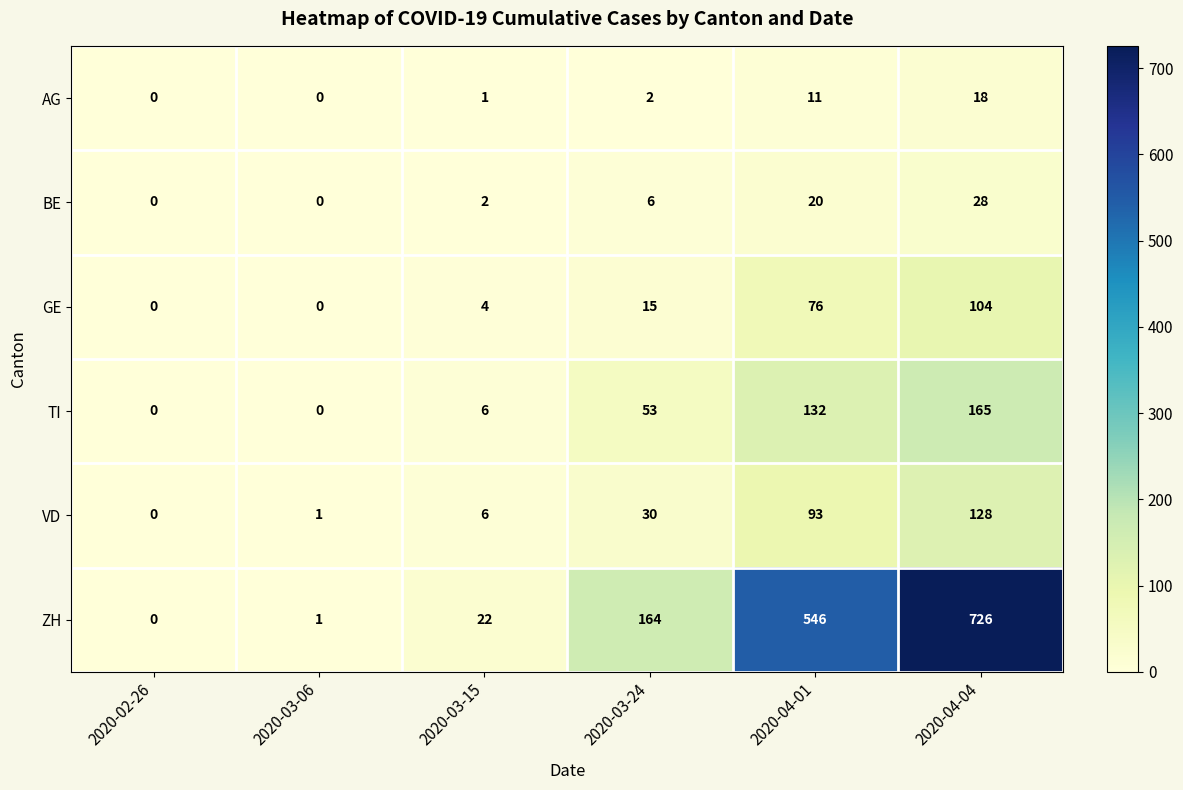

The value of TI at 2020-02-26 is -77. True or false?

False